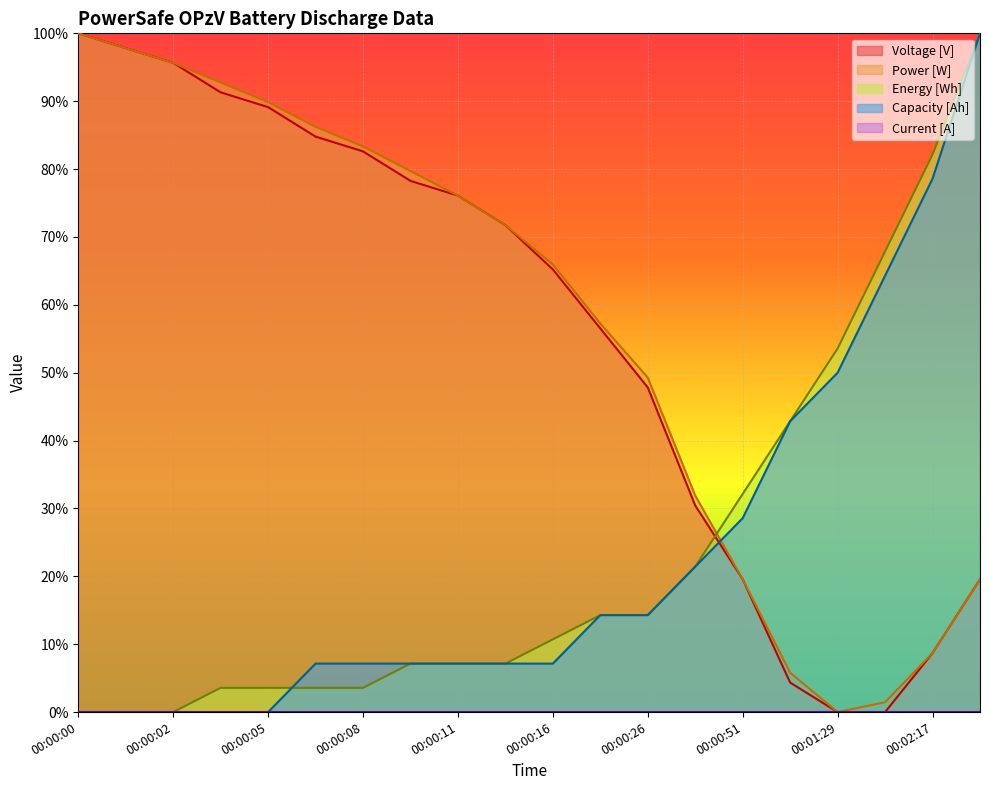

Which category has the lowest value in the Power [W] series?

00:01:29